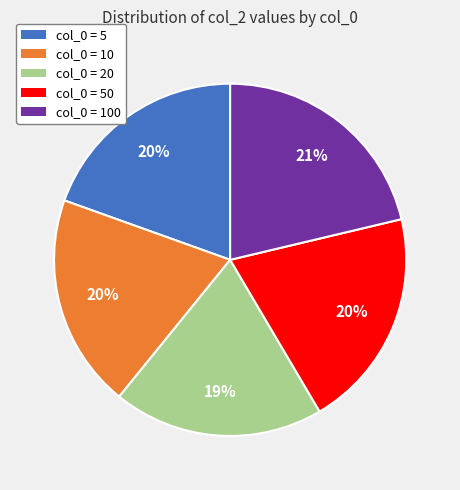

True or false: col_0 = 20 accounts for 19% of the total.

True